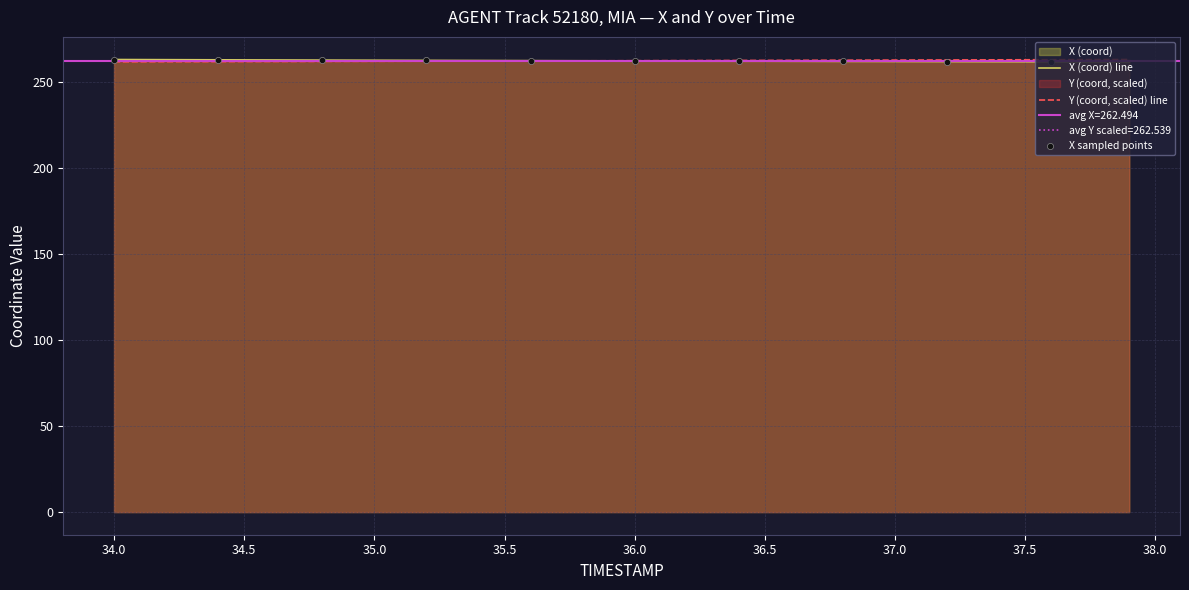

Which series reaches the maximum Y coordinate?

X